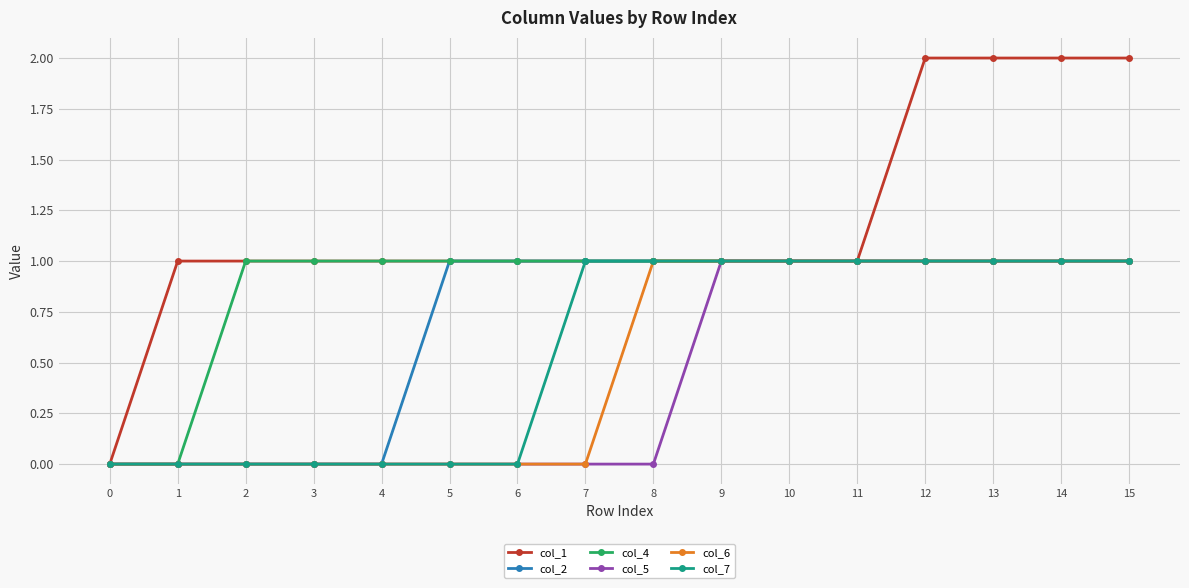

What is the difference between the maximum and minimum values in the col_4 series?

1